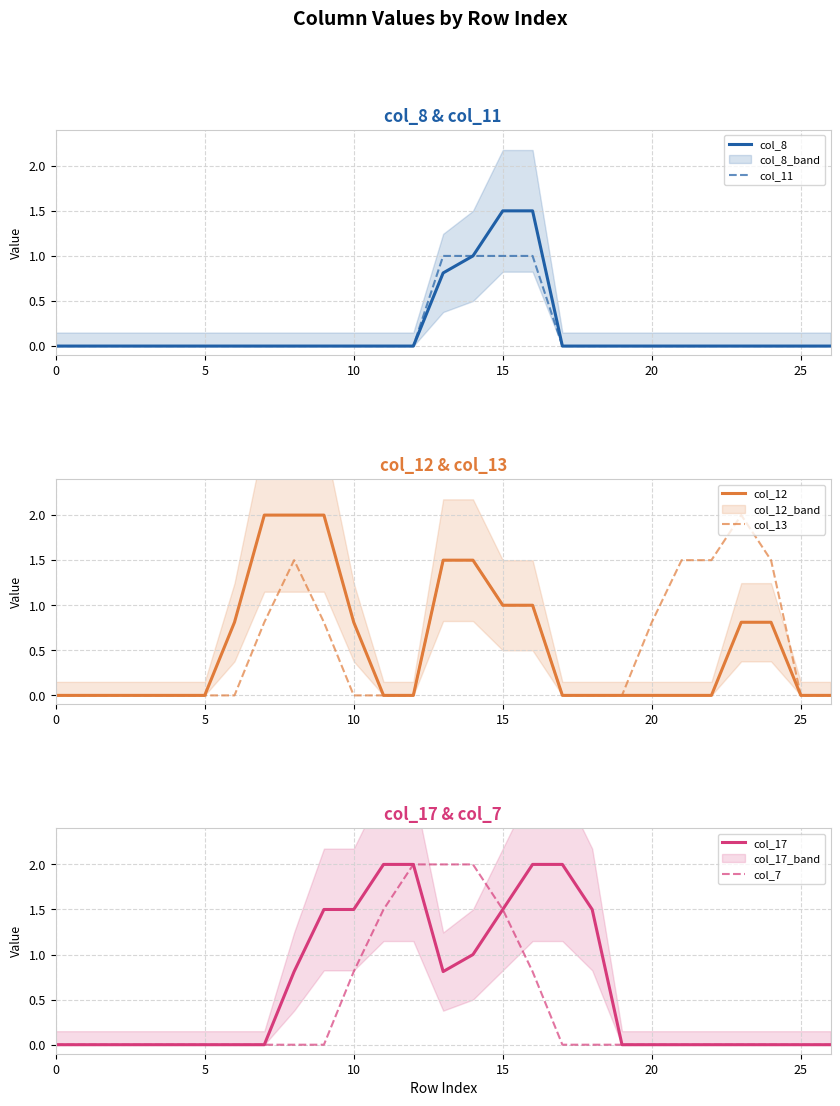

What is the label of the 10th point from the right?

17